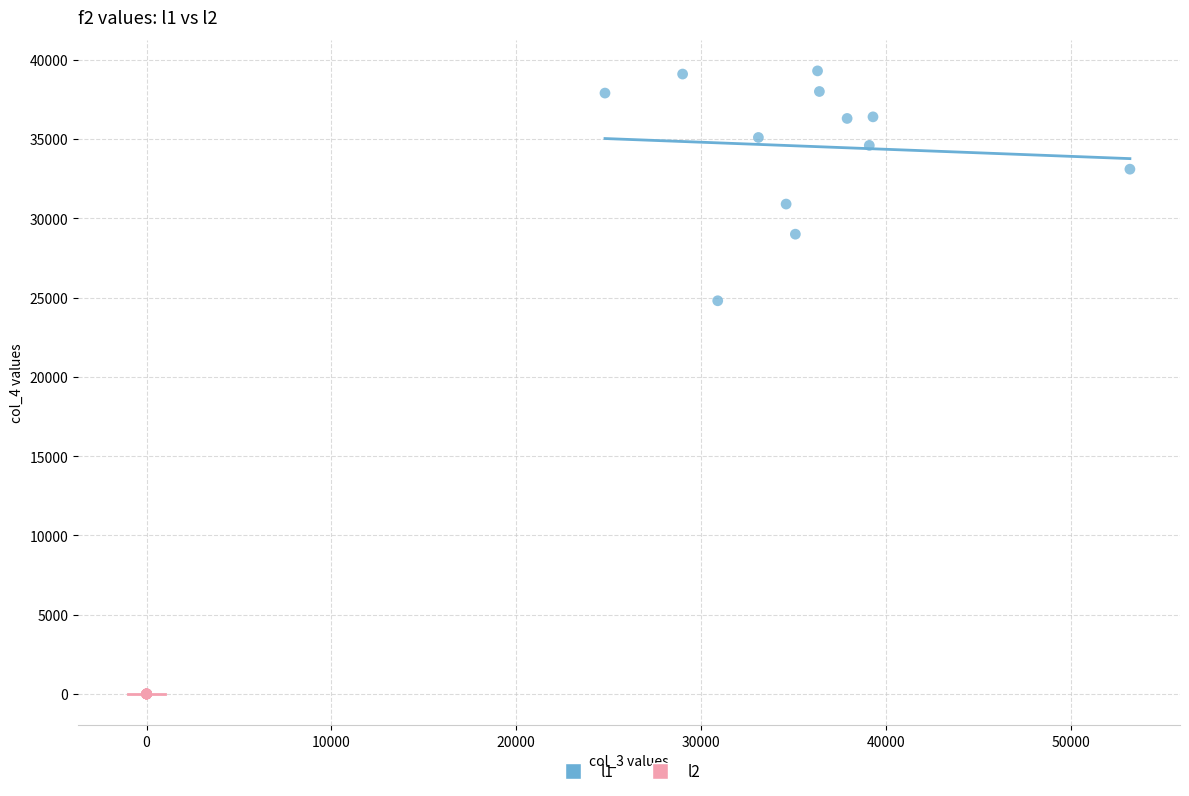

Which series reaches the minimum Y coordinate?

l2